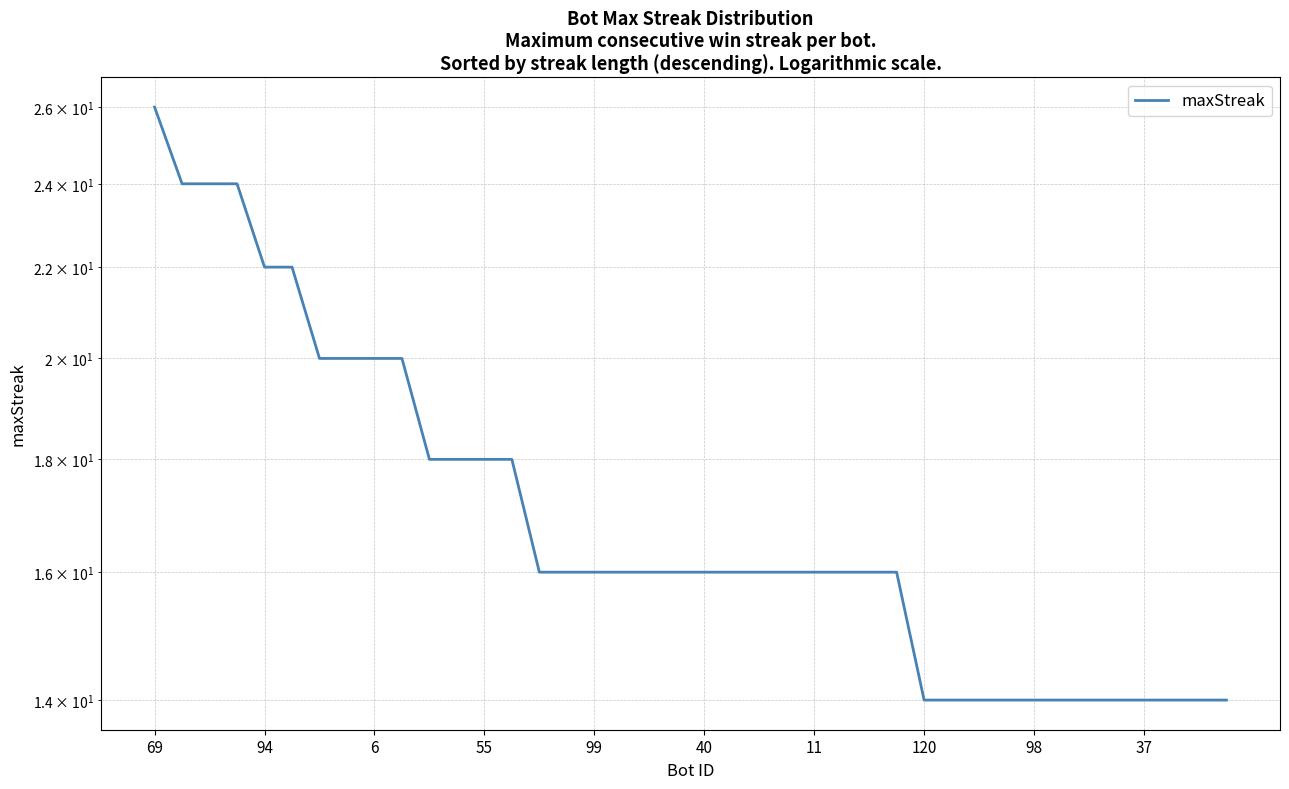

Reading left to right, what are all the values shown in this chart?

26	24	24	24	22	22	20	20	20	20	18	18	18	18	16	16	16	16	16	16	16	16	16	16	16	16	16	16	14	14	14	14	14	14	14	14	14	14	14	14